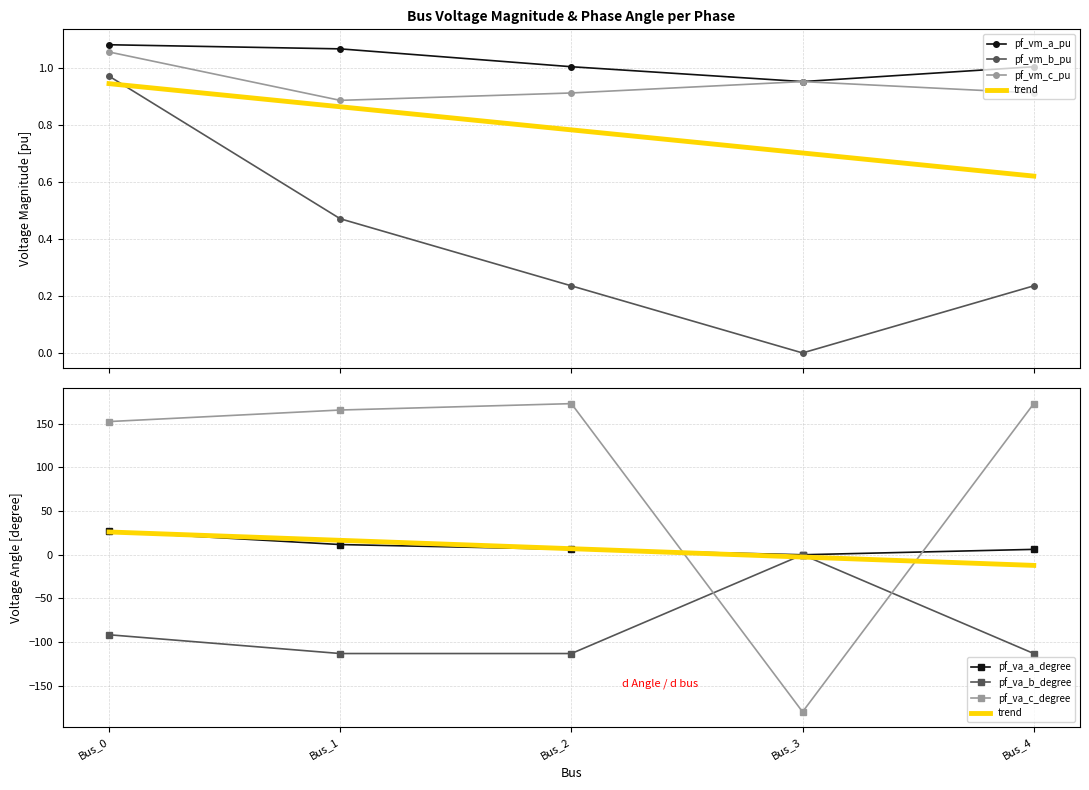

At how many categories does at least one series exceed 63?

4